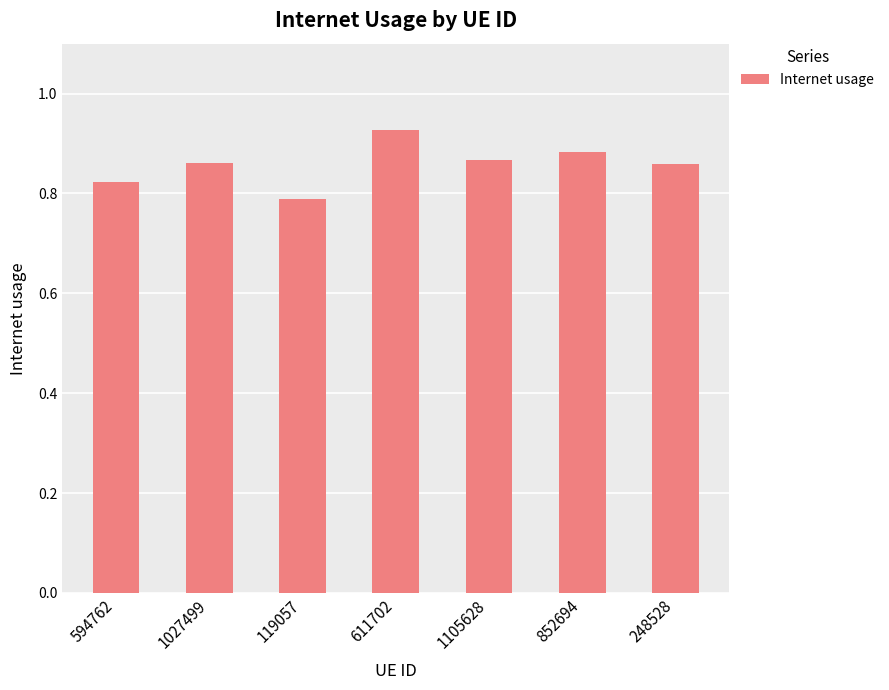

Is it true that the value at 1105628 is 0.4?

False